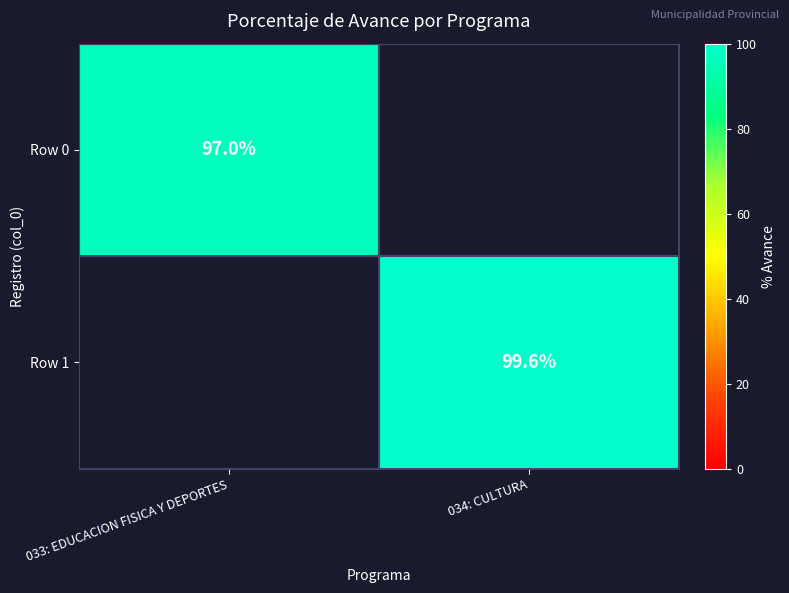

Which label corresponds to the largest value in the chart?

034: CULTURA